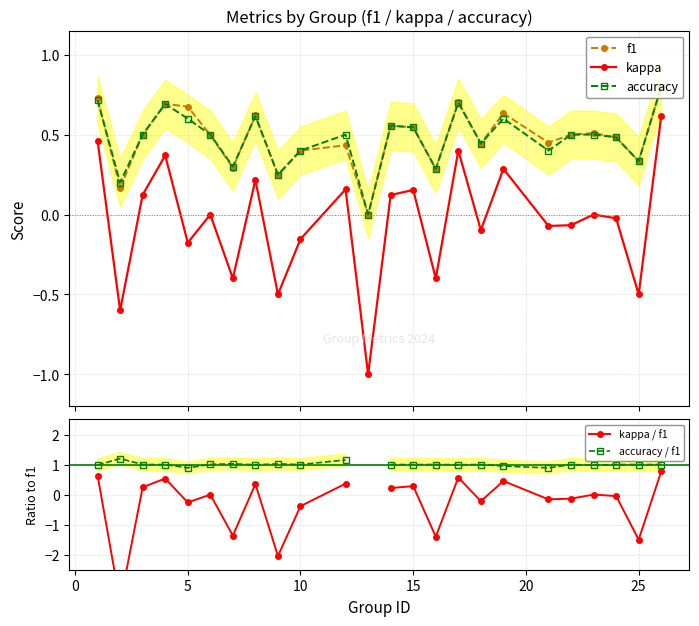

True or false: kappa and accuracy intersect in this chart.

False